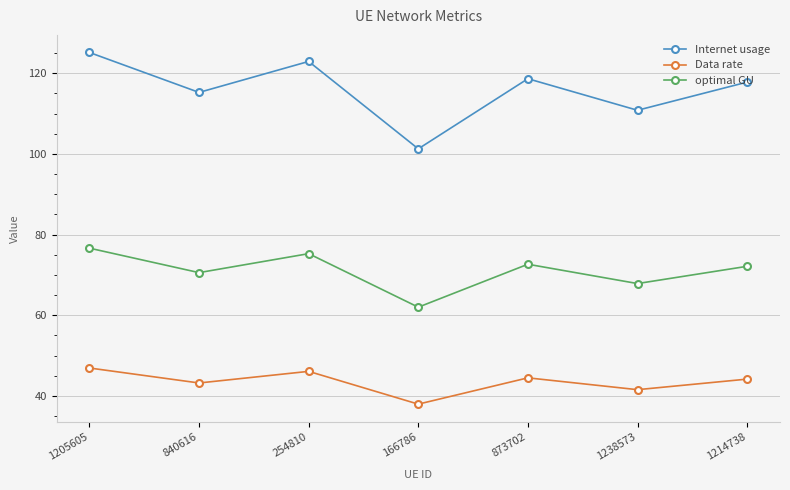

Rank the series by their maximum value, from highest to lowest.

Internet usage, optimal GU, Data rate